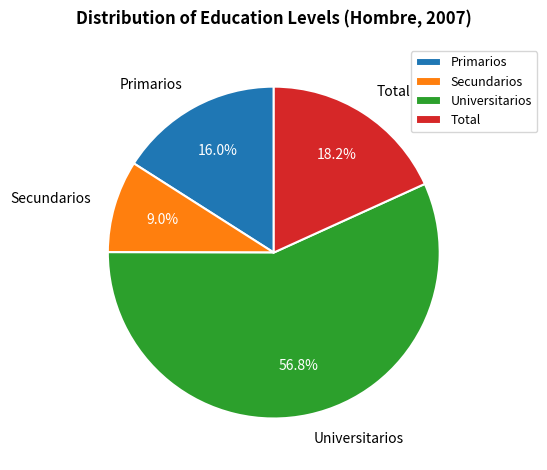

What is the majority slice?

Universitarios